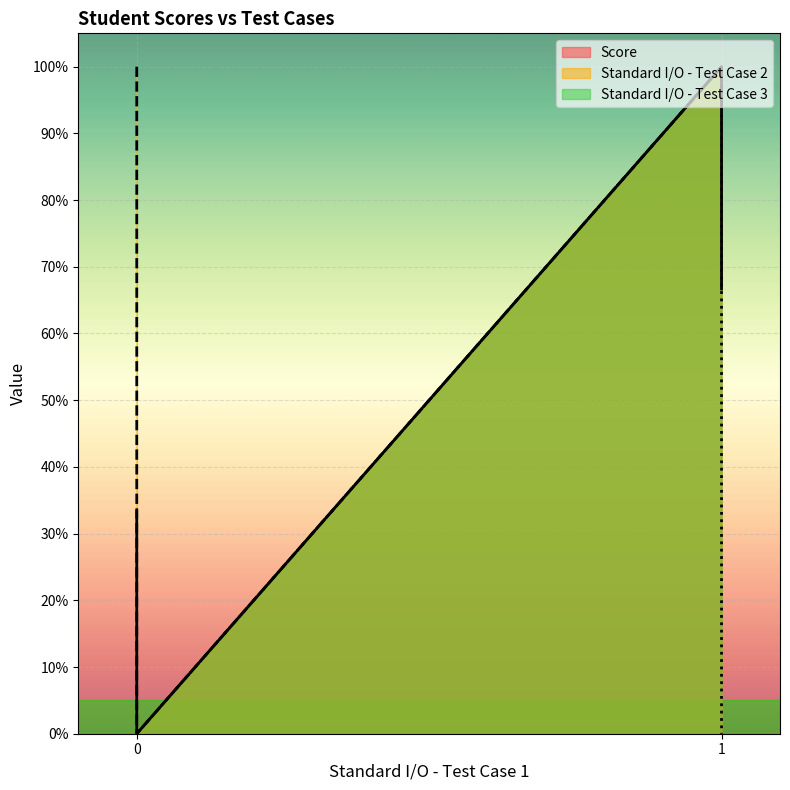

True or false: Standard I/O - Test Case 3 has a value of 0.0 at 1.

True